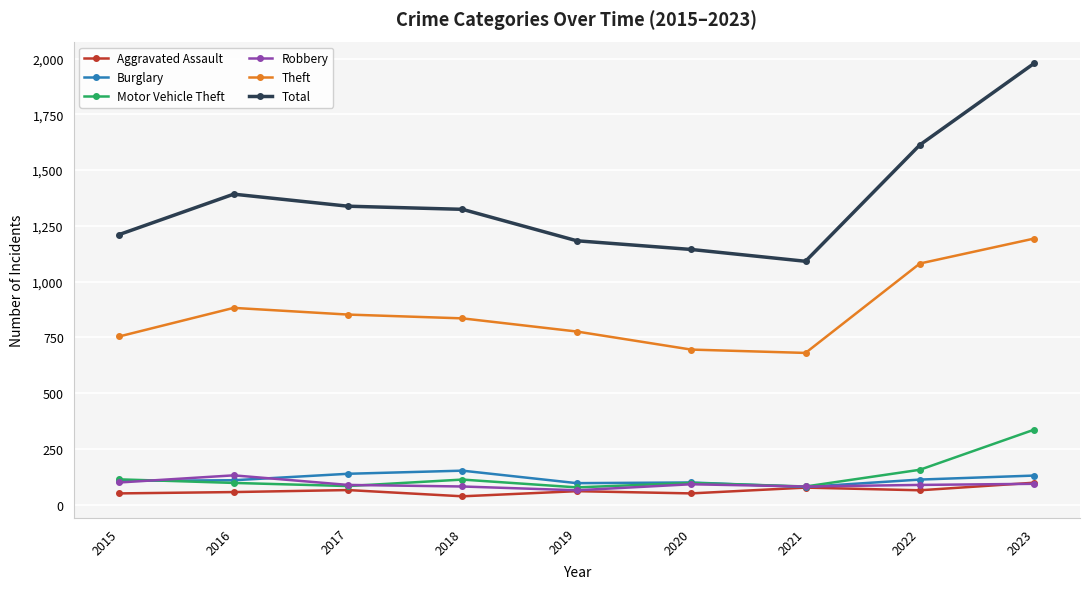

What is the difference between the highest and lowest values at 2021?

1015